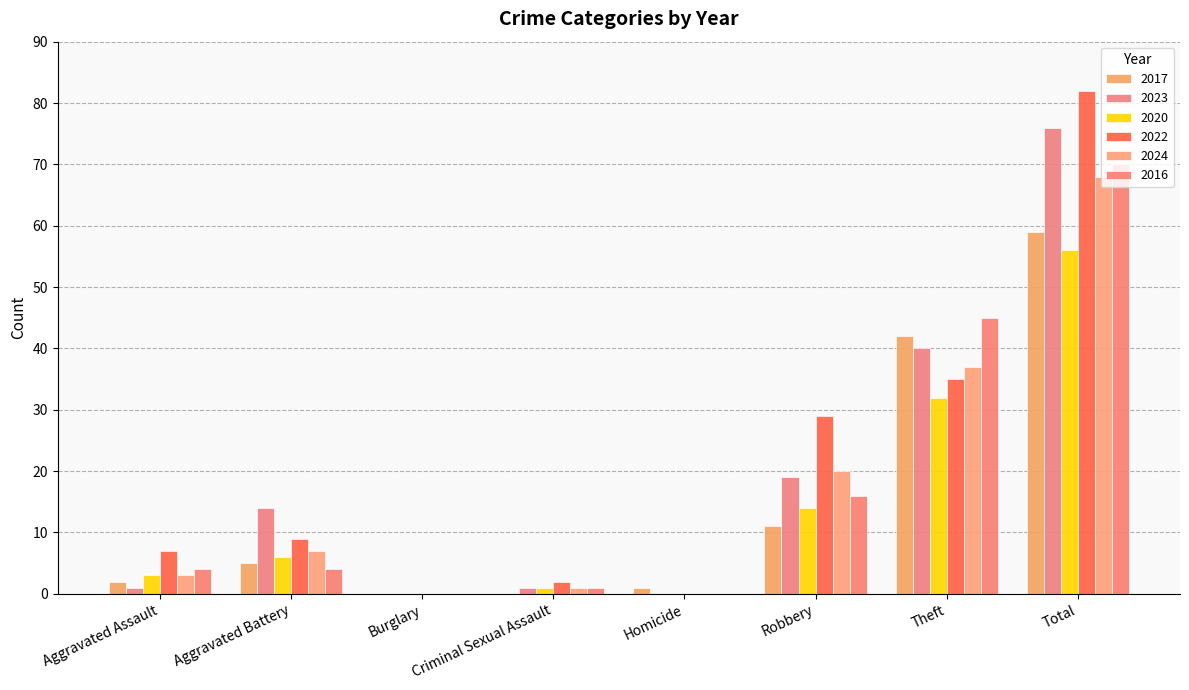

Is it true that 2023 equals 12 at Robbery?

False